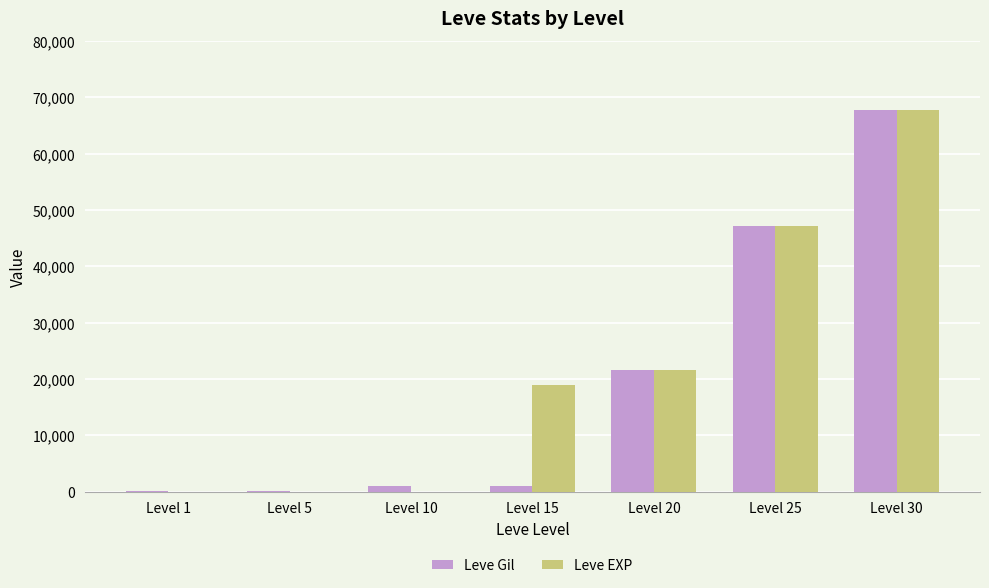

At which category is the sum across all series the highest?

Level 30